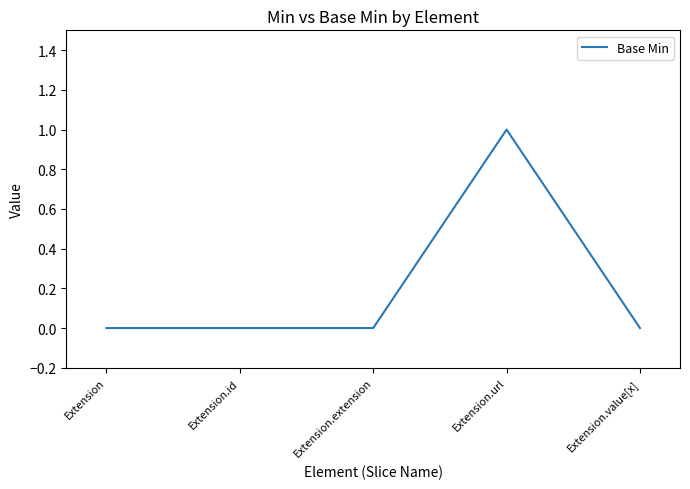

How many series are shown in this chart?

1